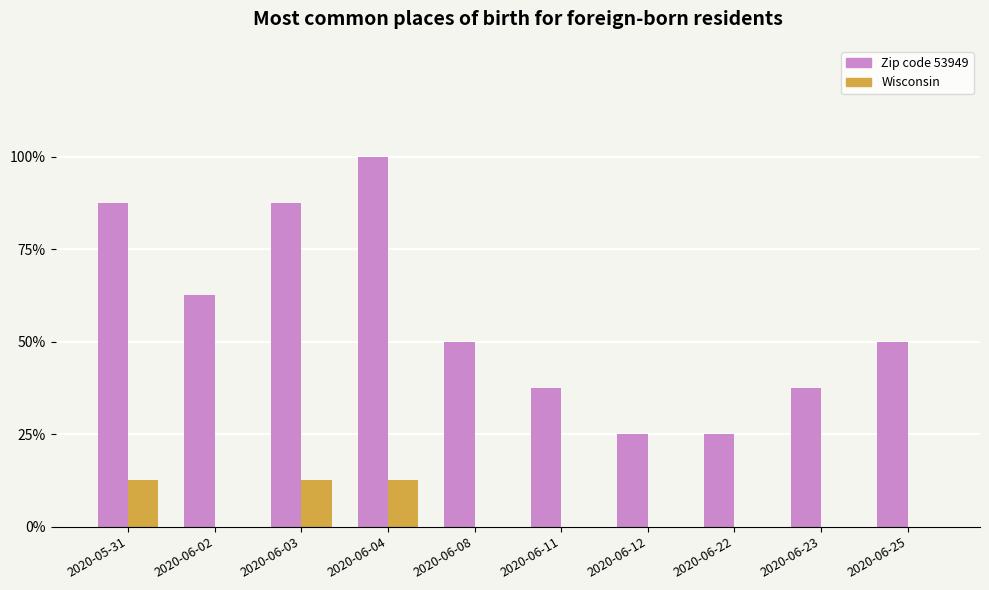

What is the total value across all series at 2020-06-08?

4